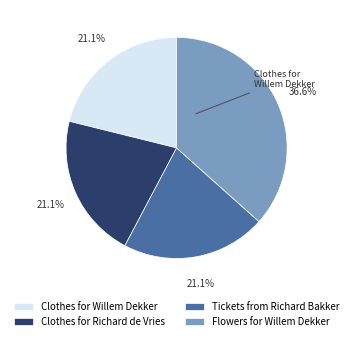

Count the number of slices in the pie.

4